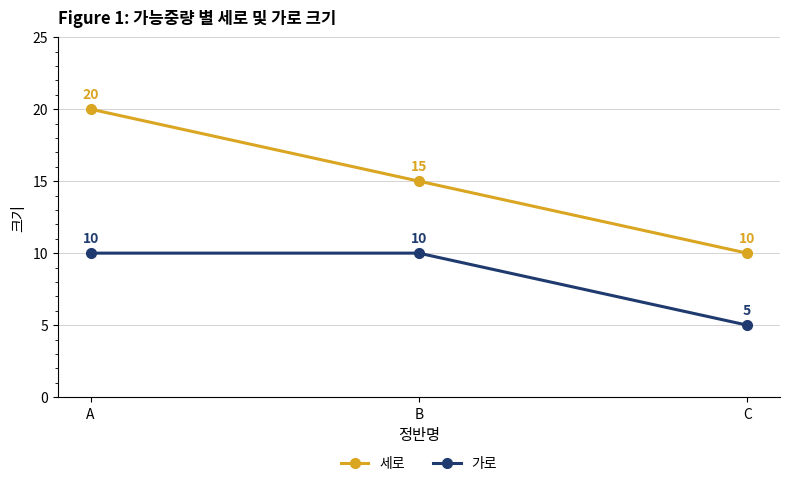

Which series has the widest spread of values?

세로